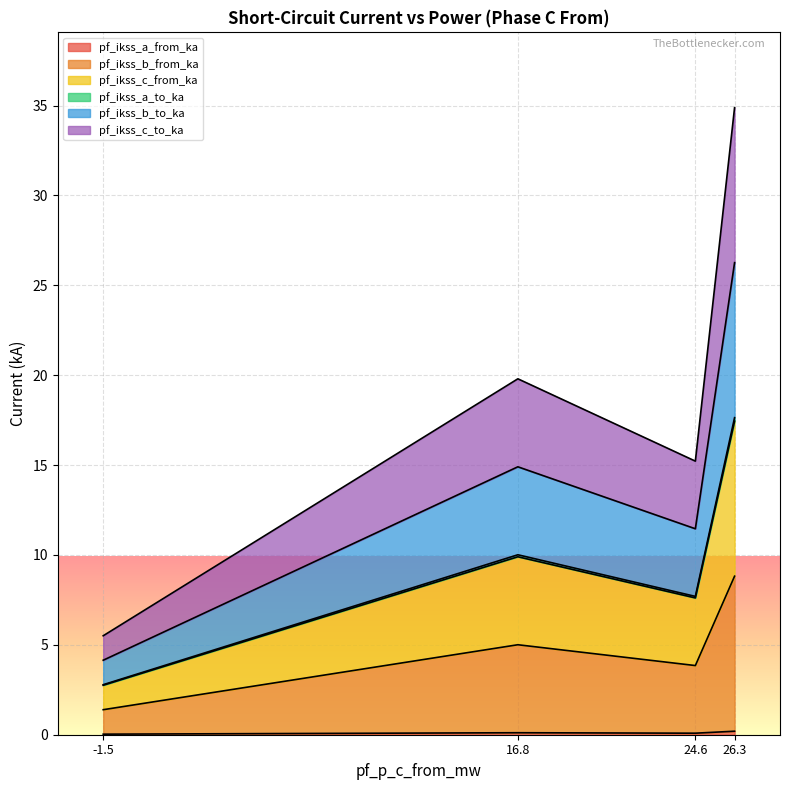

Does the chart display data point markers on the line(s)?

No